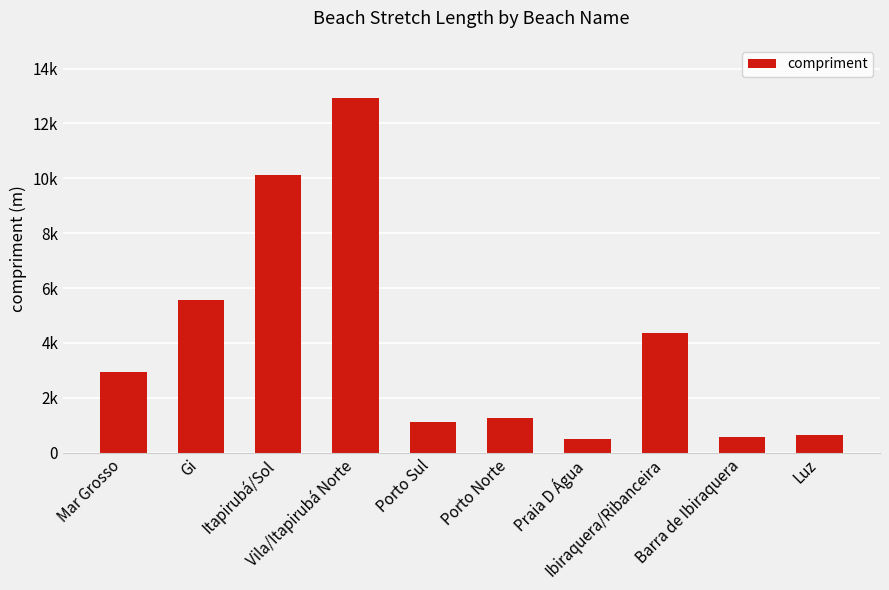

Does the chart contain any negative values?

No